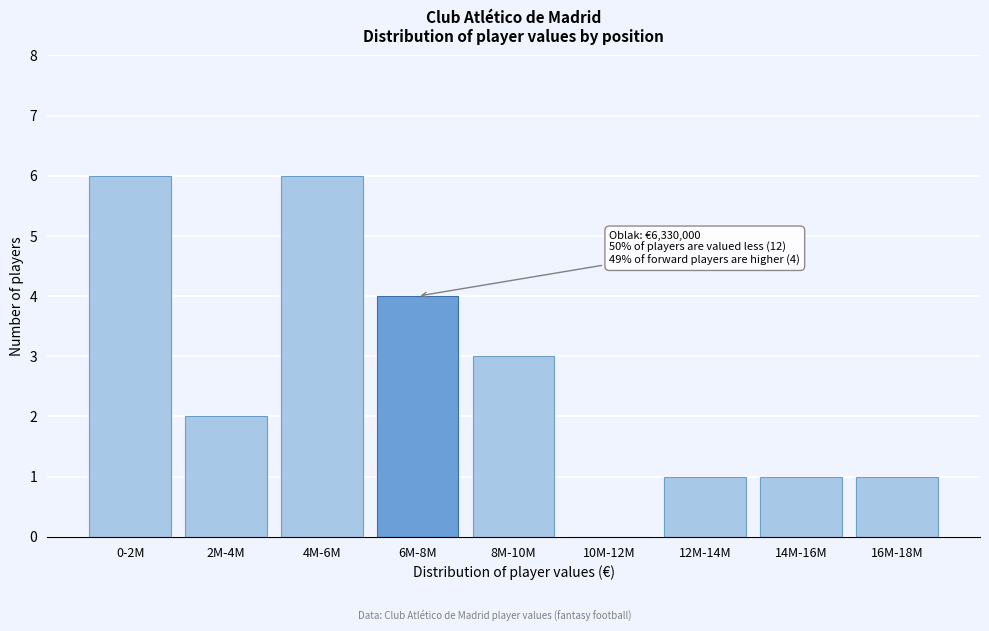

Reading left to right, extract all data points from this chart.

0-2M=6	2M-4M=2	4M-6M=6	6M-8M=4	8M-10M=3	10M-12M=0	12M-14M=1	14M-16M=1	16M-18M=1